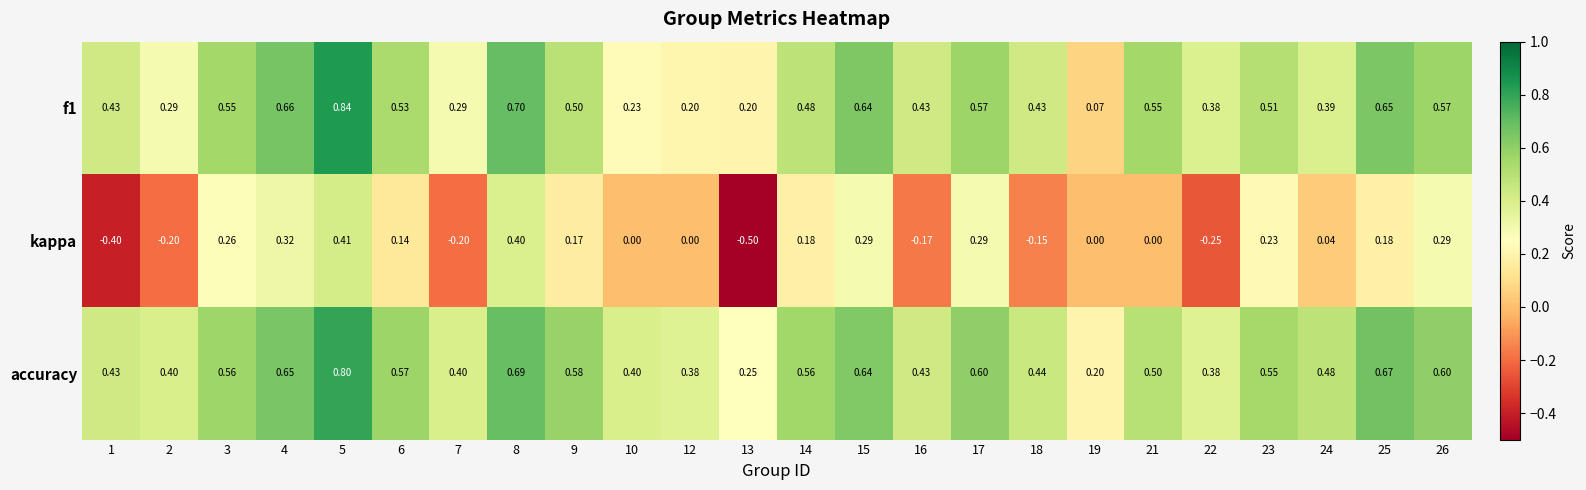

Which label corresponds to the smallest value in the chart?

13